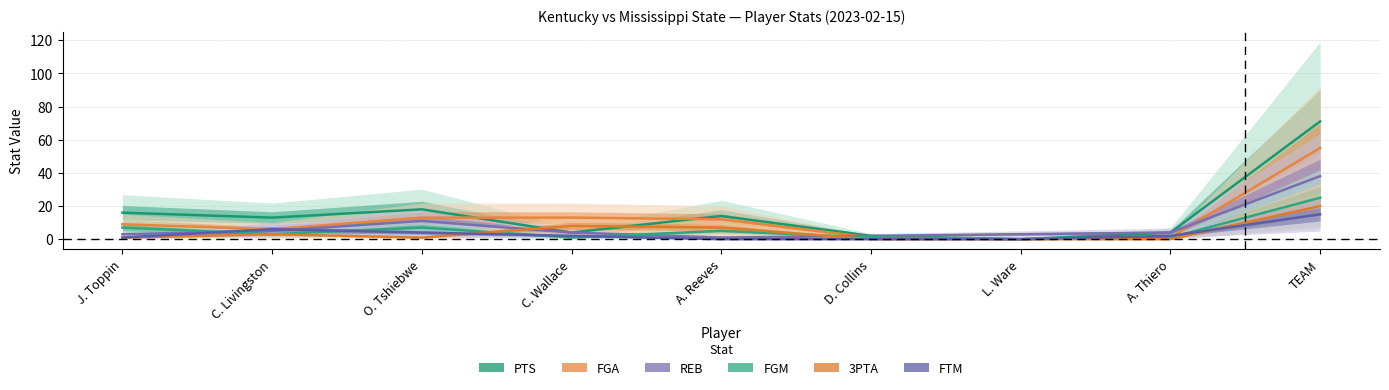

What is the label of the 4th point from the left?

C. Wallace